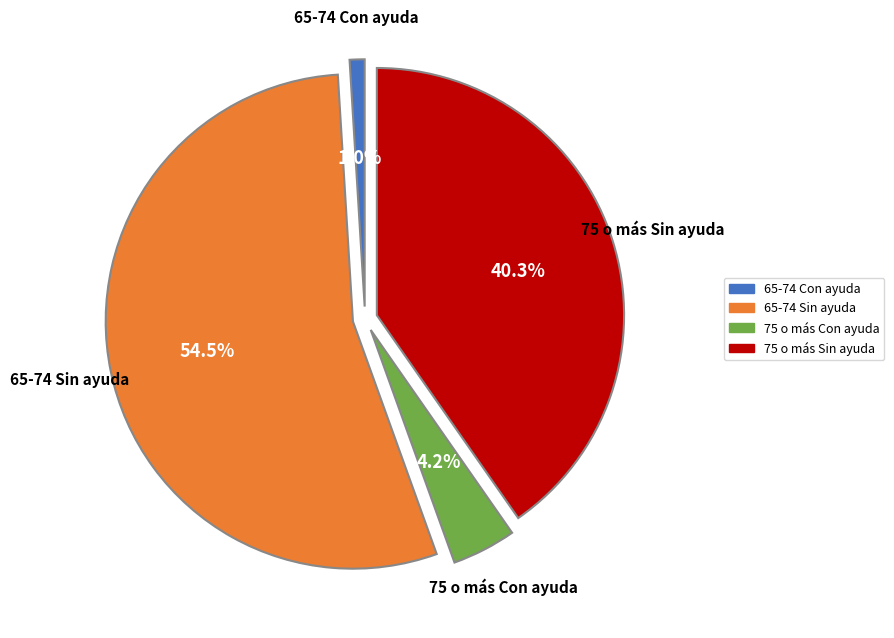

What is the largest slice in the pie chart?

65-74 Sin ayuda